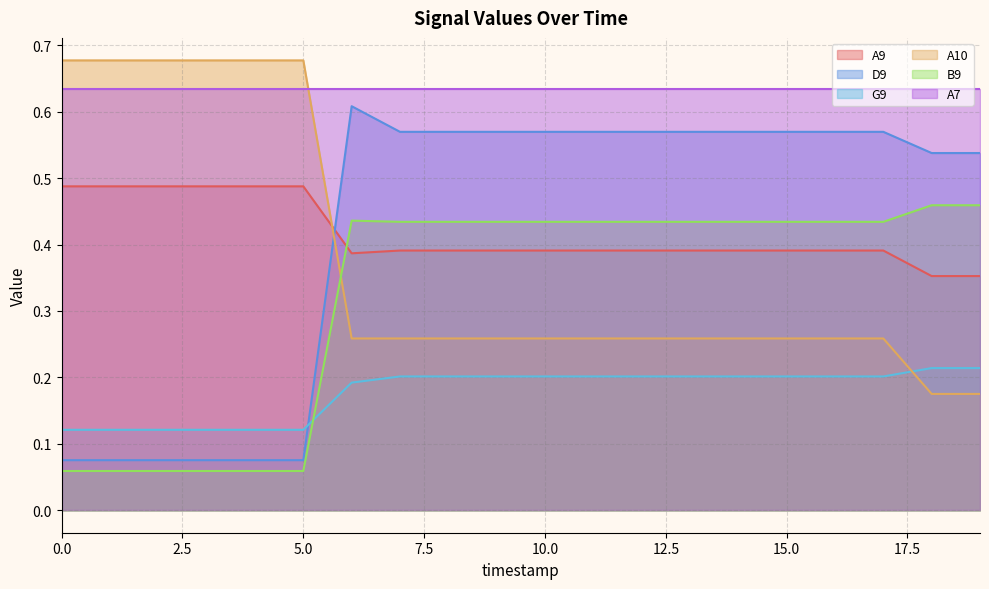

At which category is the sum across all series the highest?

6